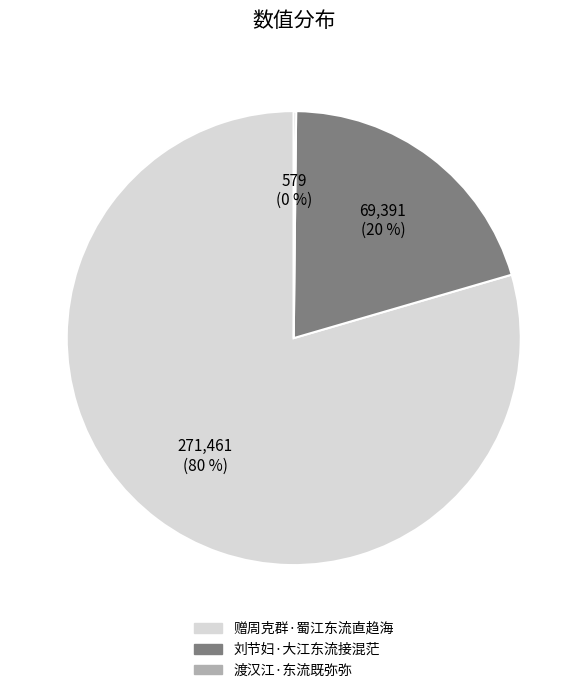

Is there any slice that represents more than half of the pie?

Yes